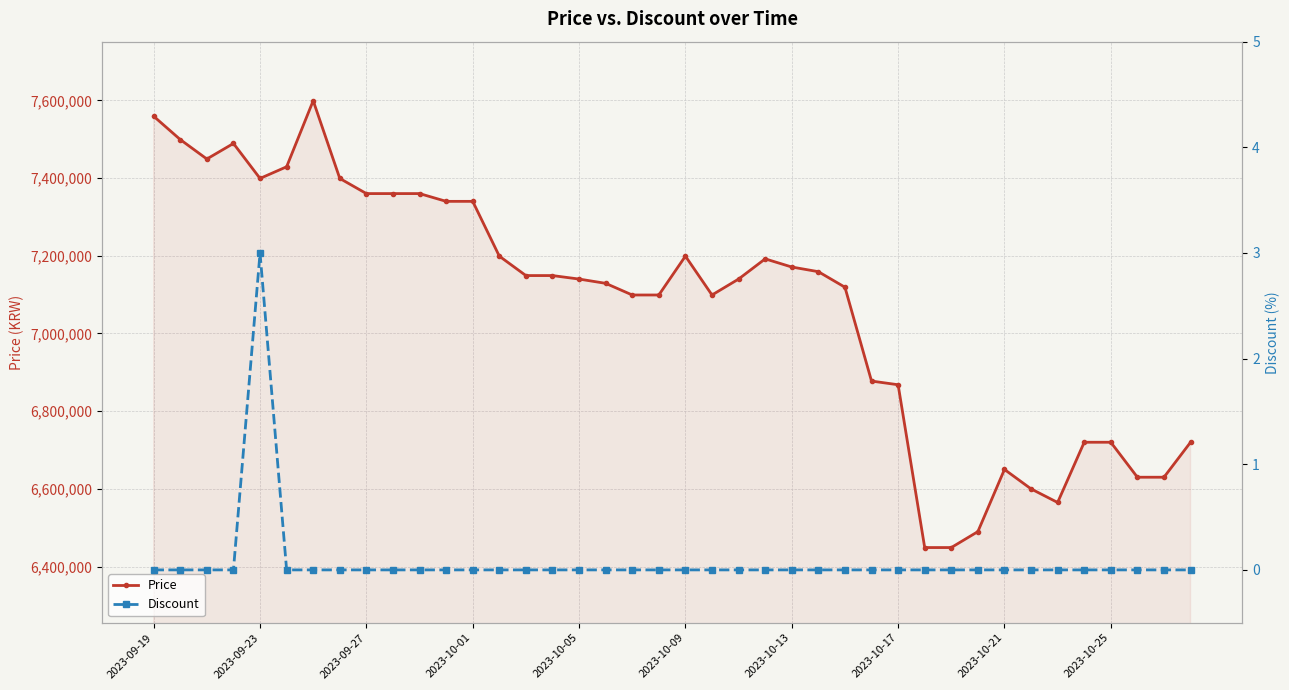

What is the value of the Price point at the 24th from the left?

7192000